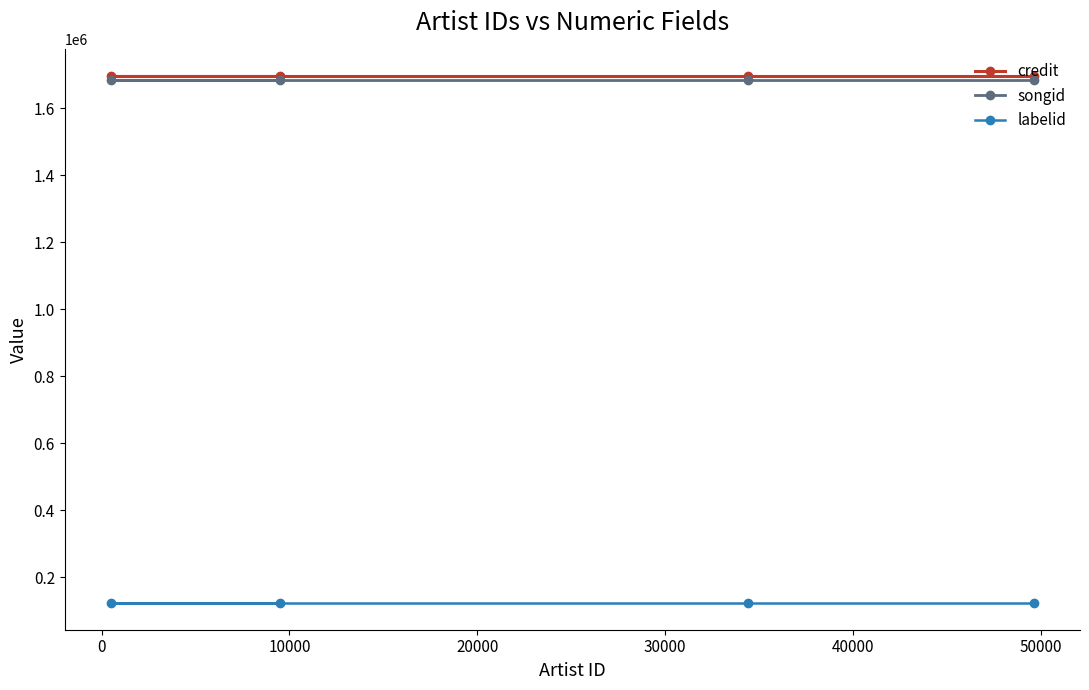

What is the lowest value of the songid series?

1685504